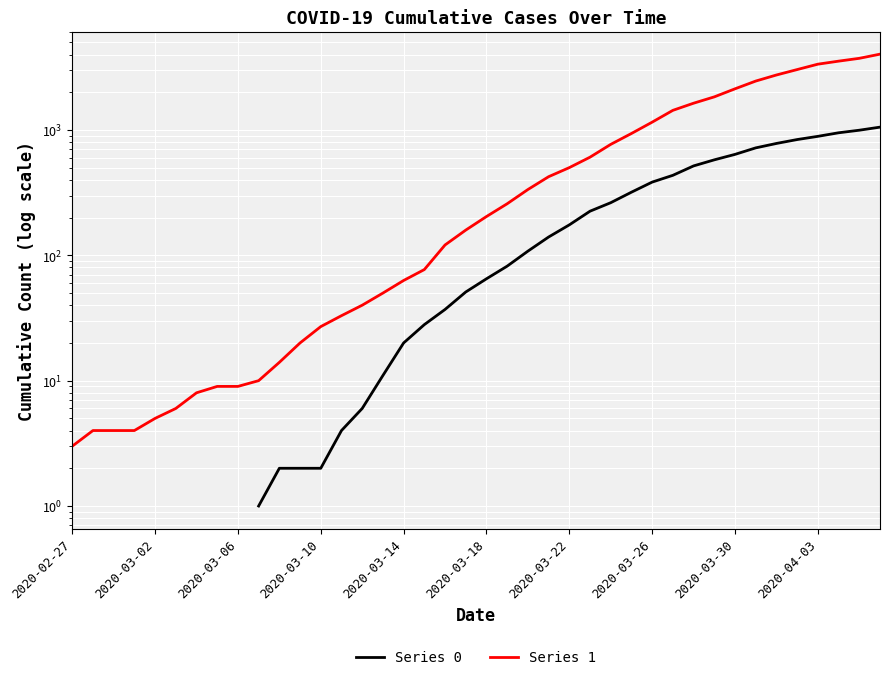

How many lines are shown in the chart?

2